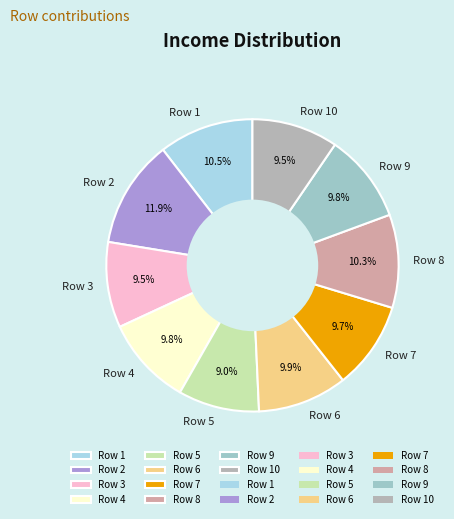

Is there any slice that represents more than half of the pie?

No